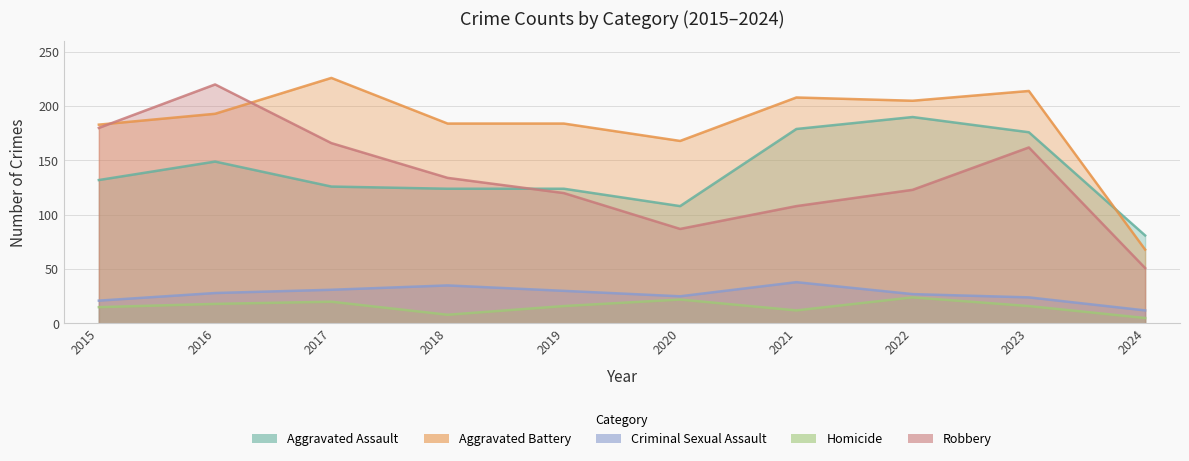

True or false: Homicide and Robbery intersect in this chart.

False